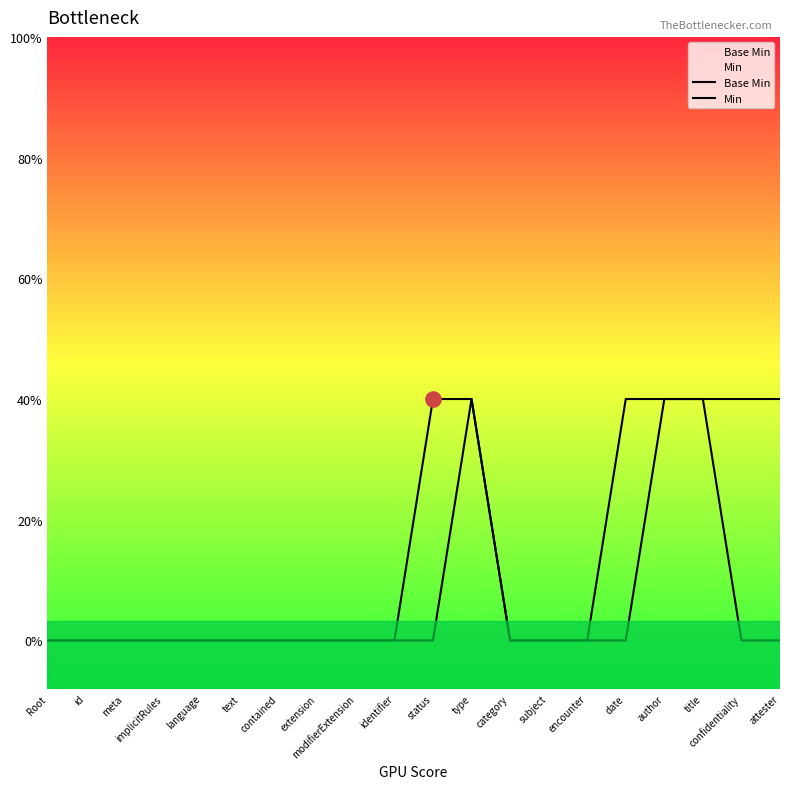

Is the value of Base Min at date greater than the value of Min at title?

No